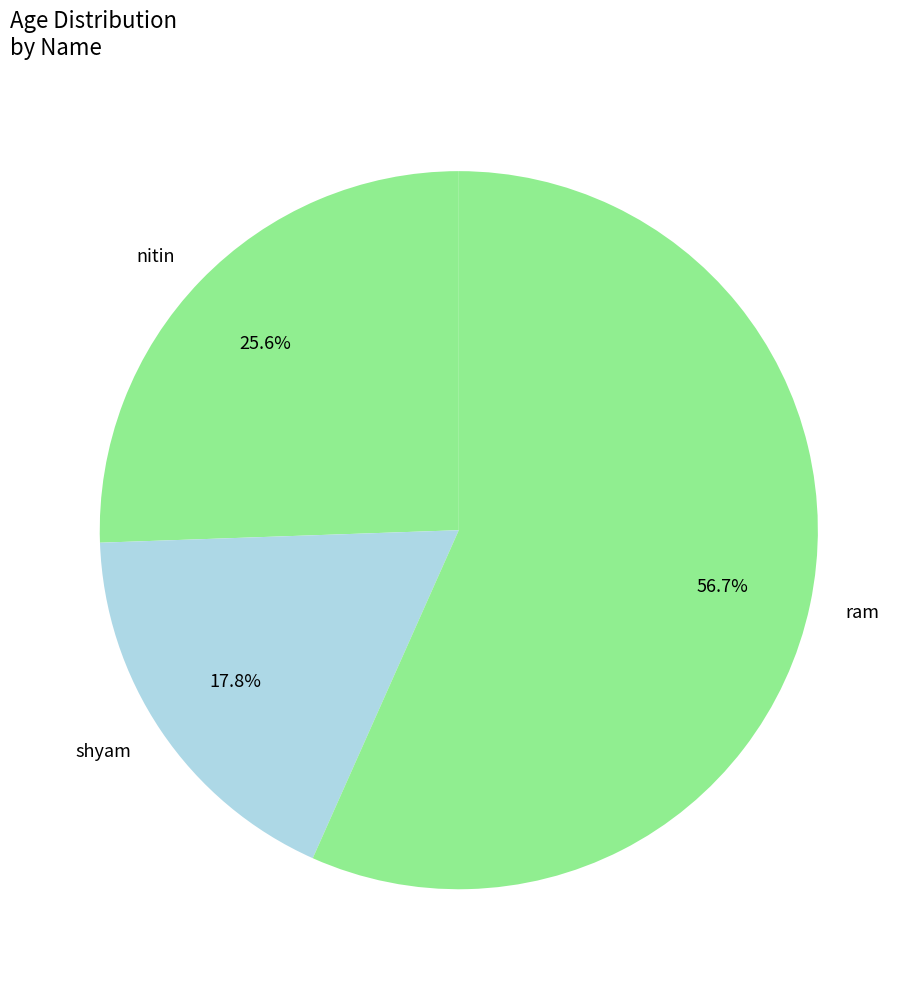

What is the majority slice?

ram